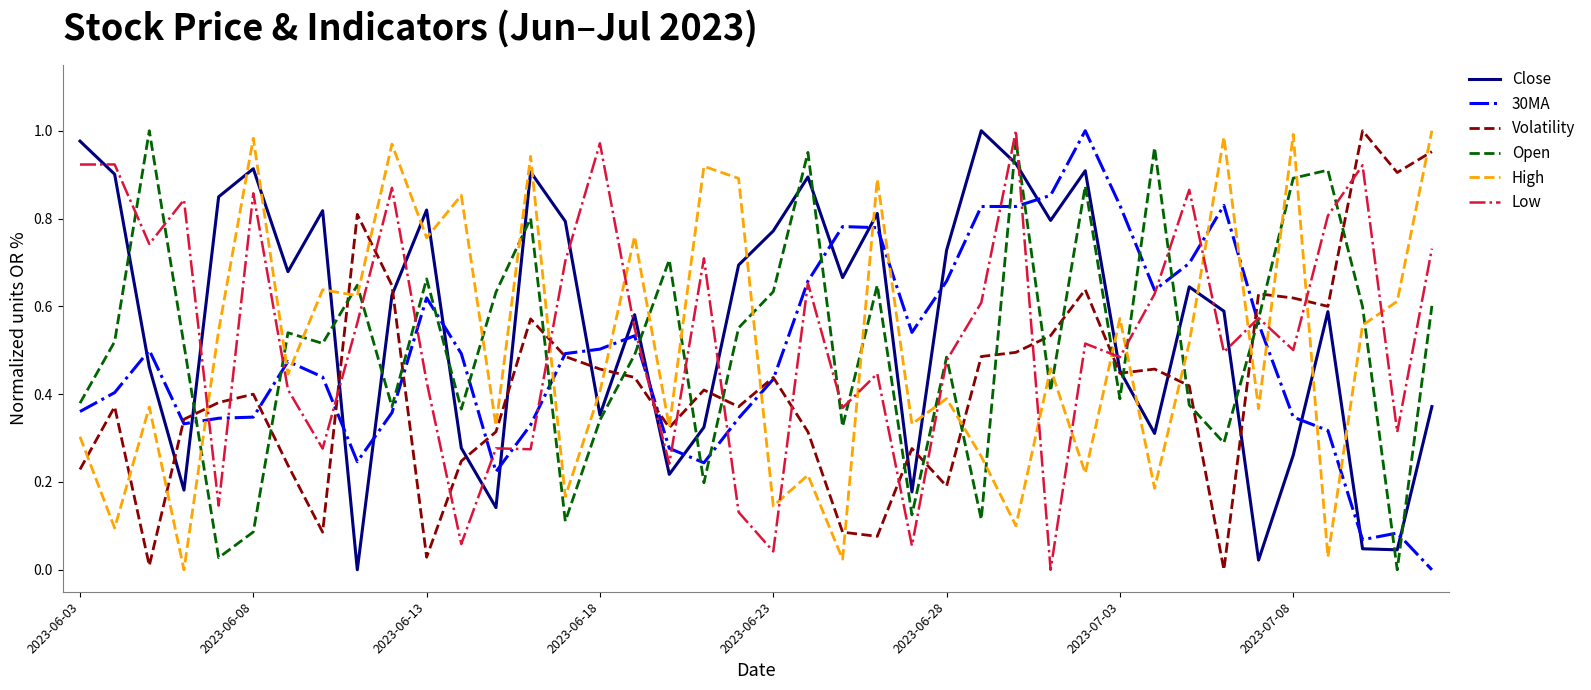

True or false: Low and 30MA cross at least once.

True